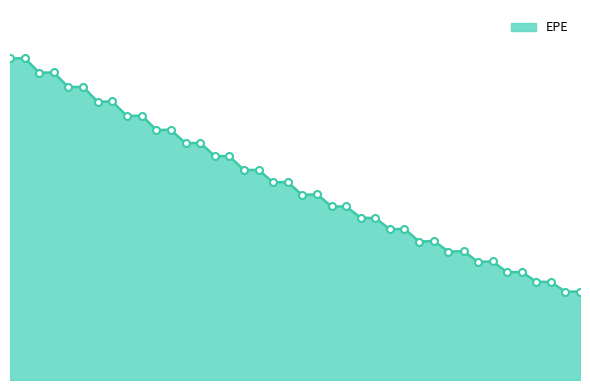

What is the label of the 26th point from the right?

3.50272